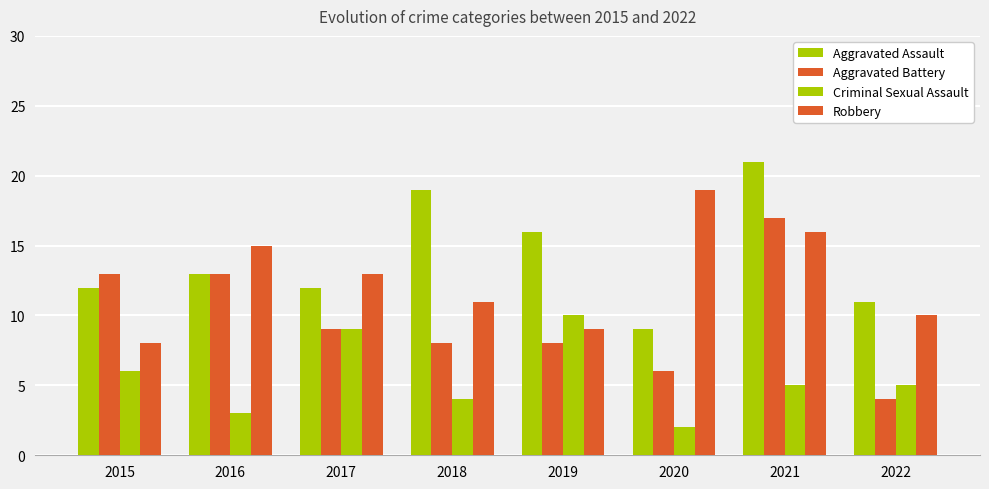

What is the spread (max minus min) of values at 2020?

17